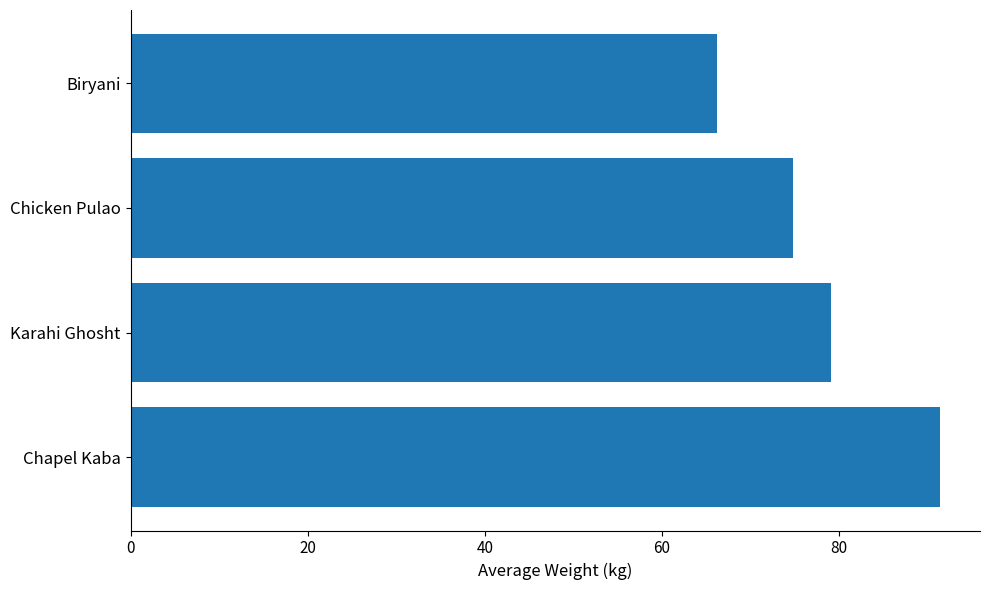

Does the chart contain stacked bars?

No